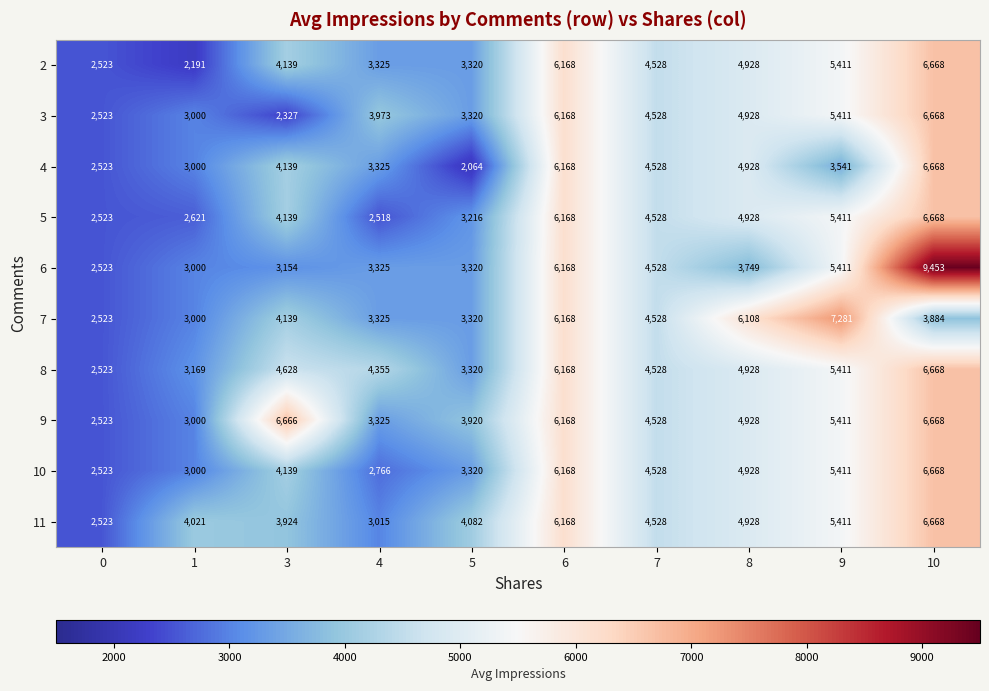

Read the 3 value at 8.

4928